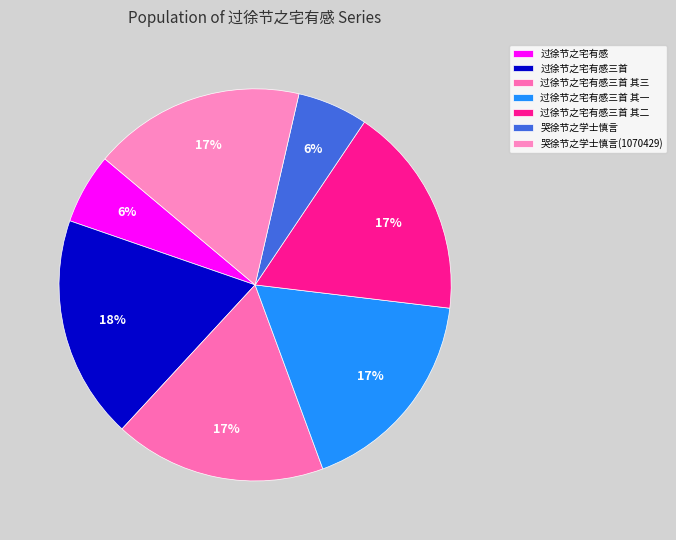

Is 哭徐节之学士慎言 the majority of the pie?

No